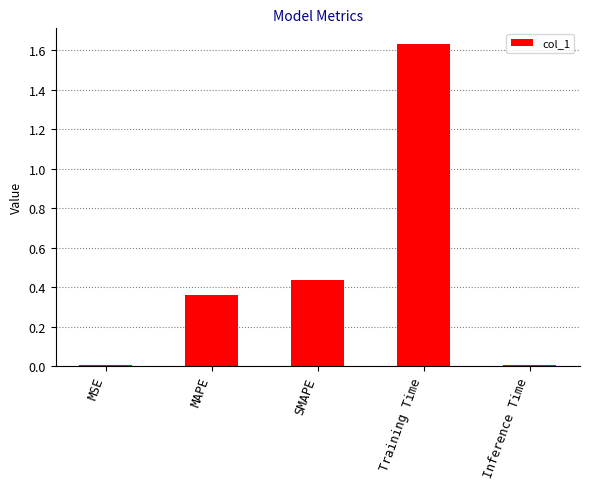

True or false: the data shows 0.0 at Inference Time.

True